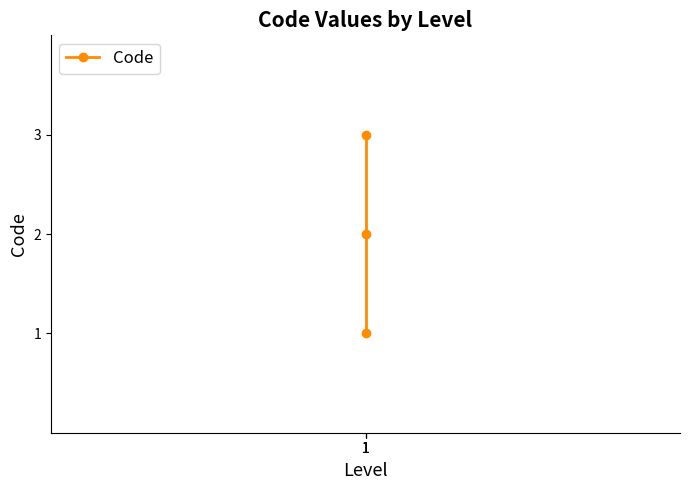

Which label corresponds to the largest value in the chart?

1